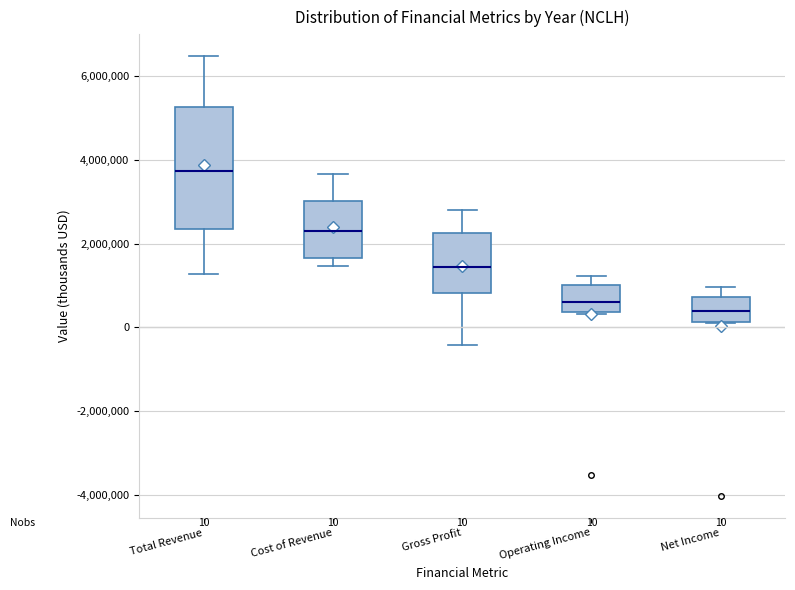

Which box's median line is the highest?

Total Revenue